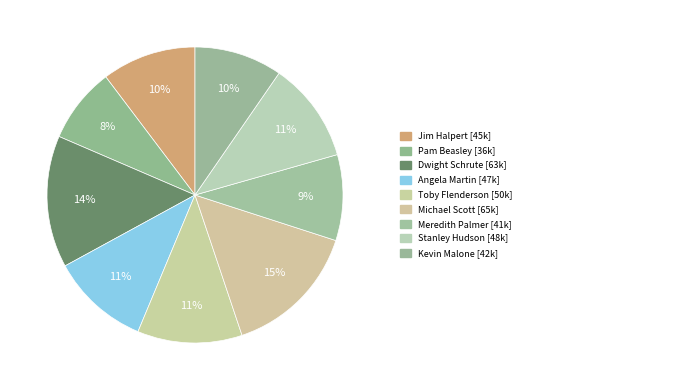

How many slices are in this pie chart?

9